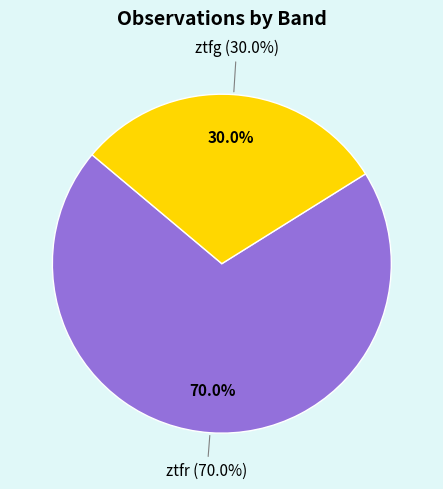

To the nearest percent, what is the combined percentage of ztfg and ztfr?

100%